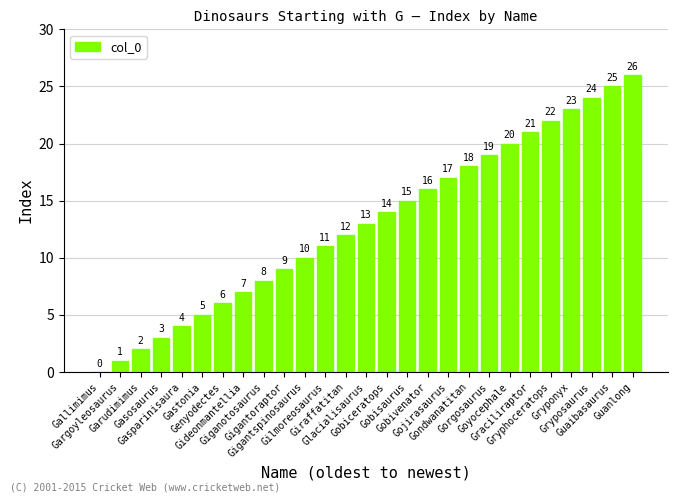

What is the change in value from Giganotosaurus to Glacialisaurus?

+5